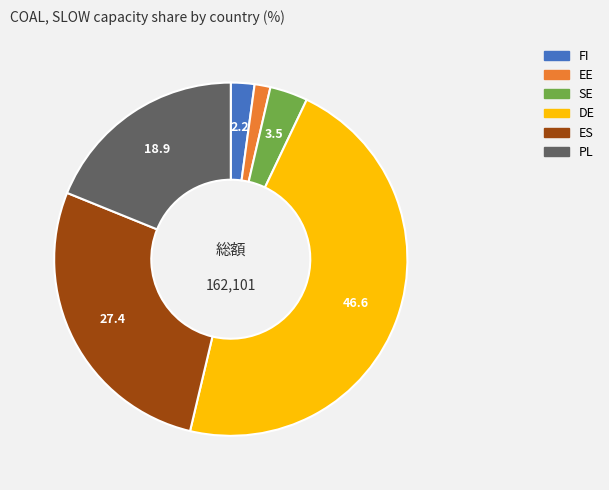

Is there a majority slice in this chart?

No